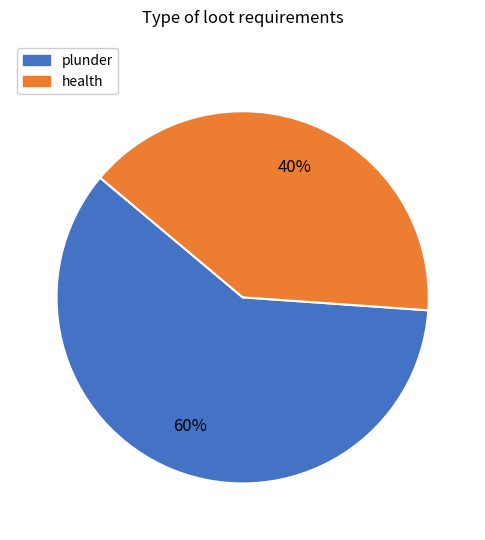

To the nearest percent, what portion does health represent?

40%